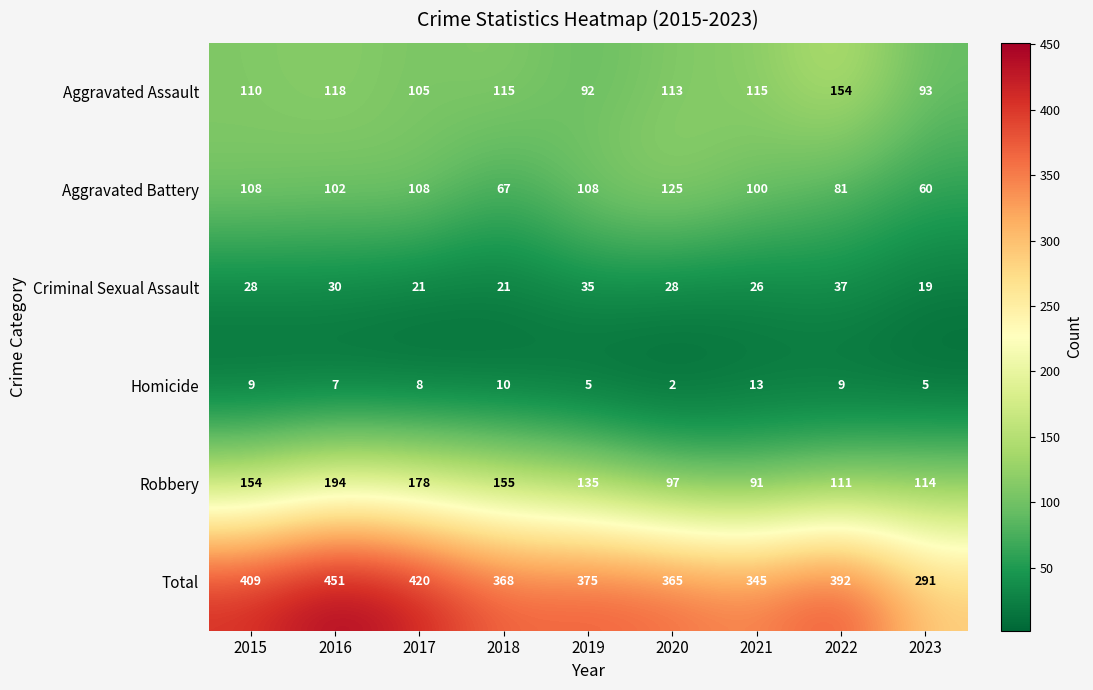

What is the approximate value of Aggravated Assault at 2022?

154